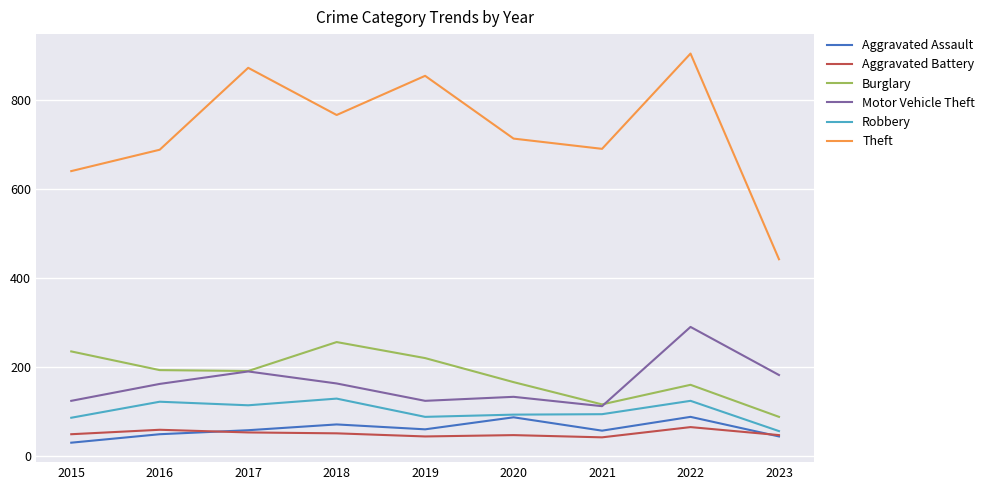

The Robbery series shows 123 at 2016. True or false?

True